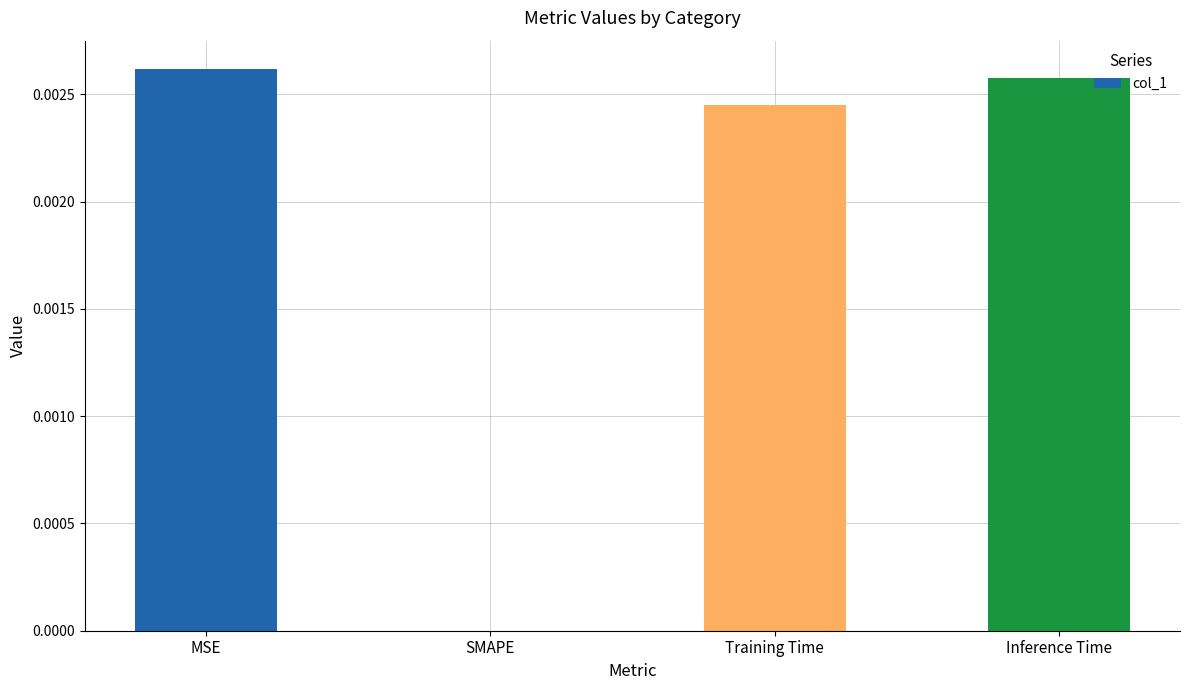

Where is the data nearest to the value 0?

SMAPE